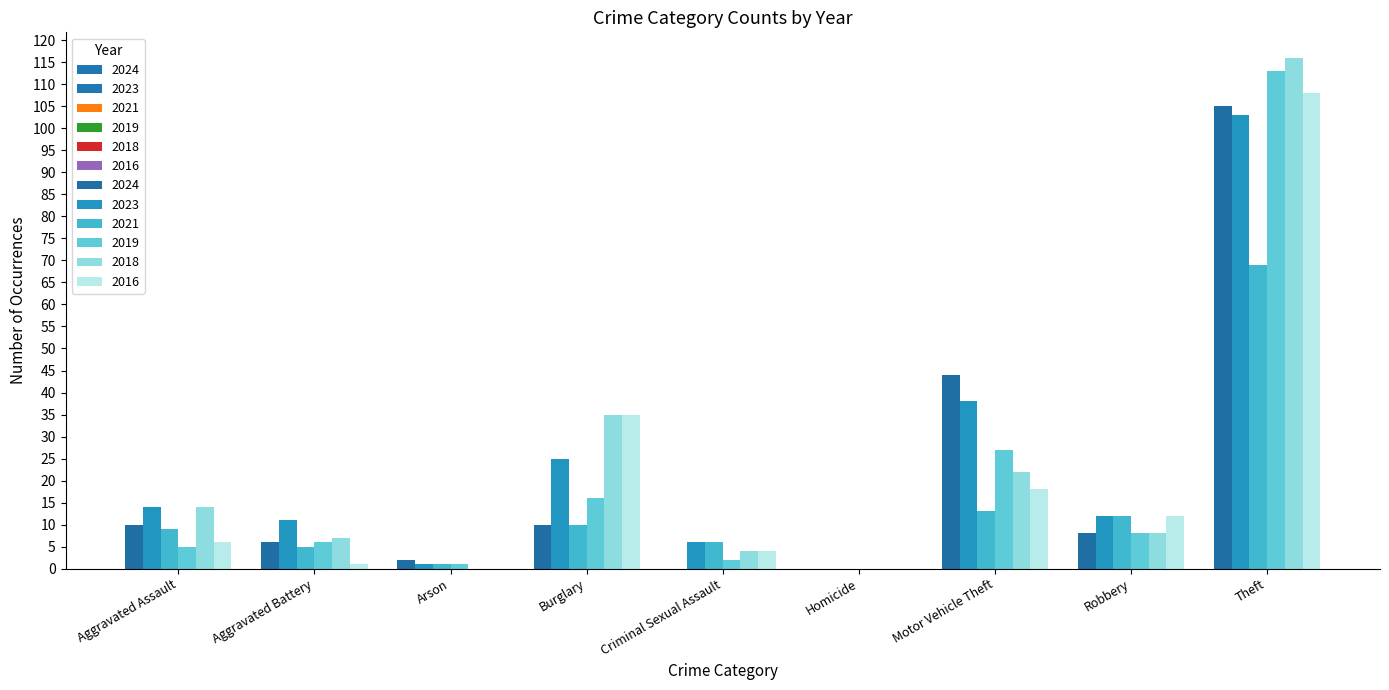

What is the value of the 2023 bar at the 4th from the left?

25